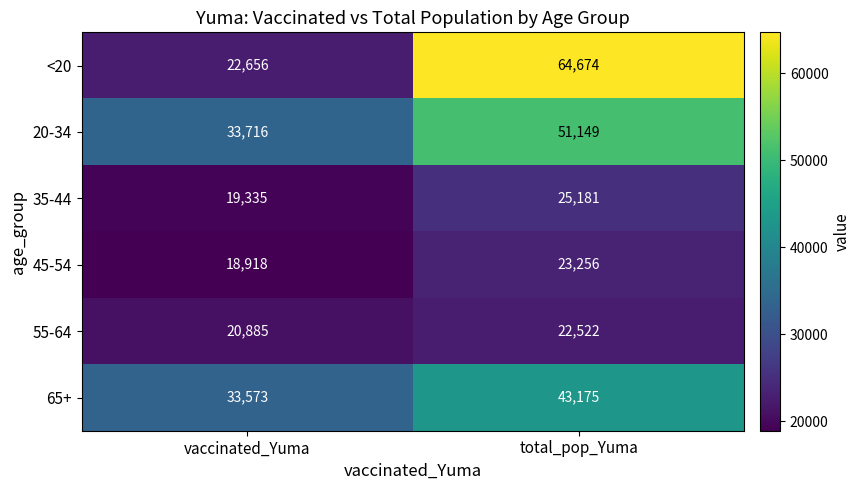

At which label is 45-54 closest to 21087?

vaccinated_Yuma